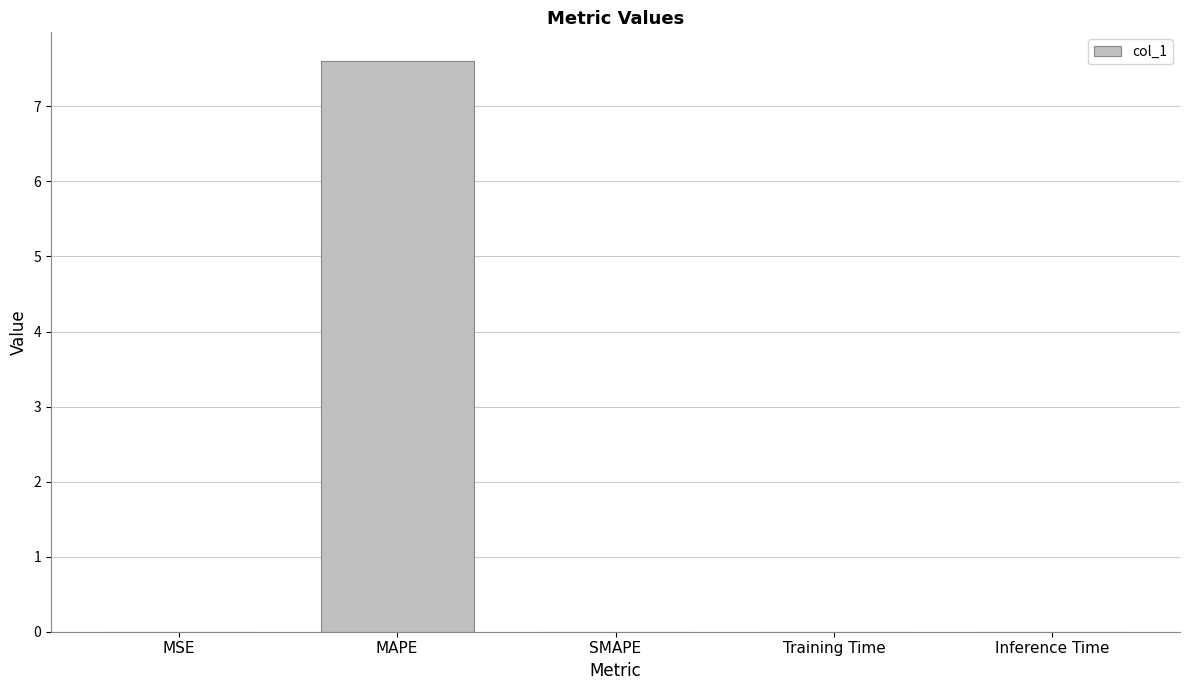

The chart shows a value of 3.4 at SMAPE. True or false?

False